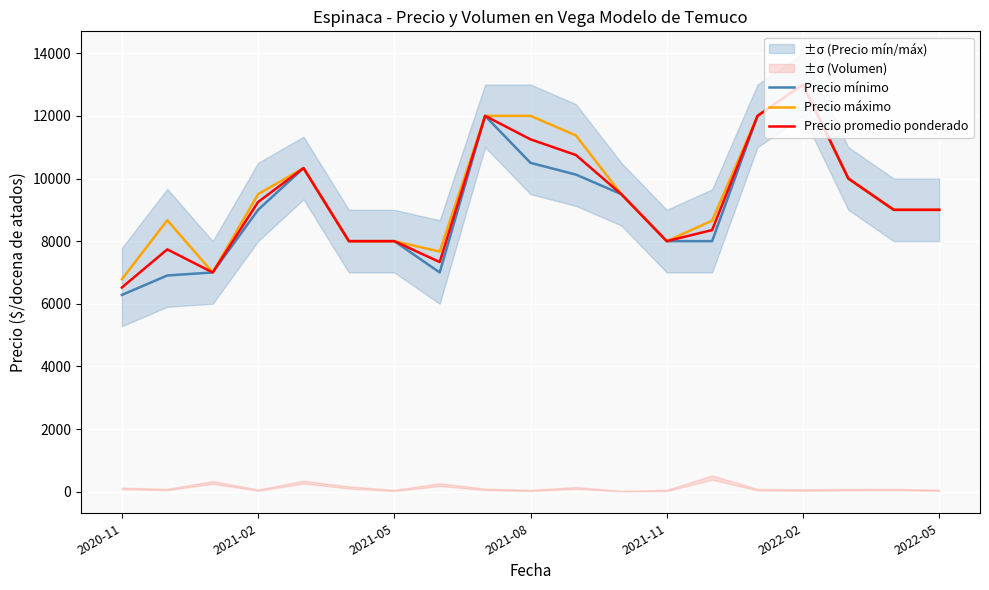

What value does the Precio promedio ponderado series have at 2022-02?

13000